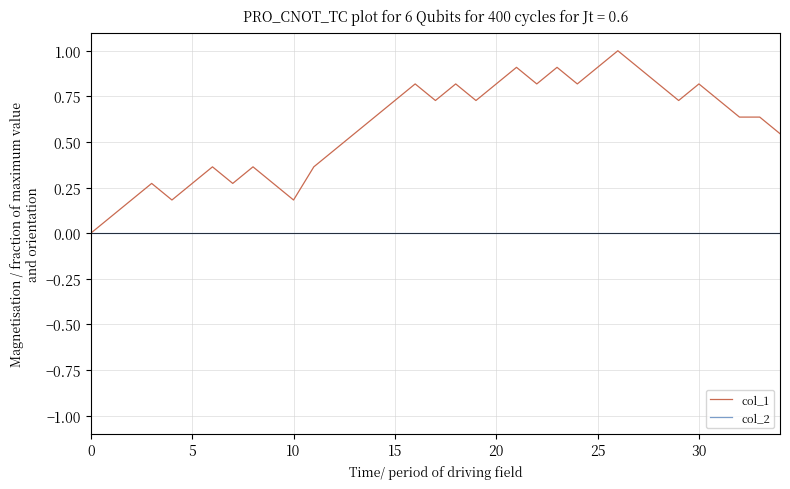

Count the number of categories in the chart.

35